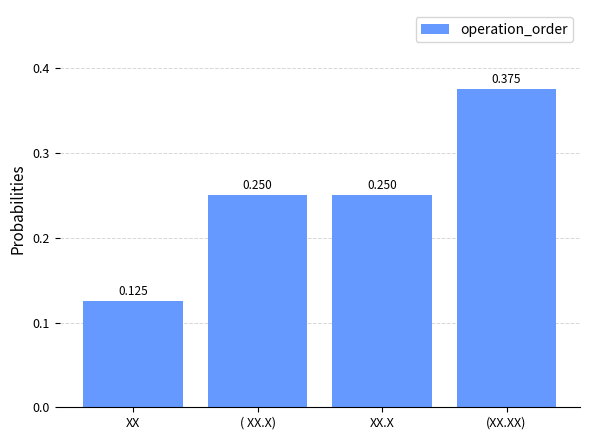

How many bars are there in total?

4